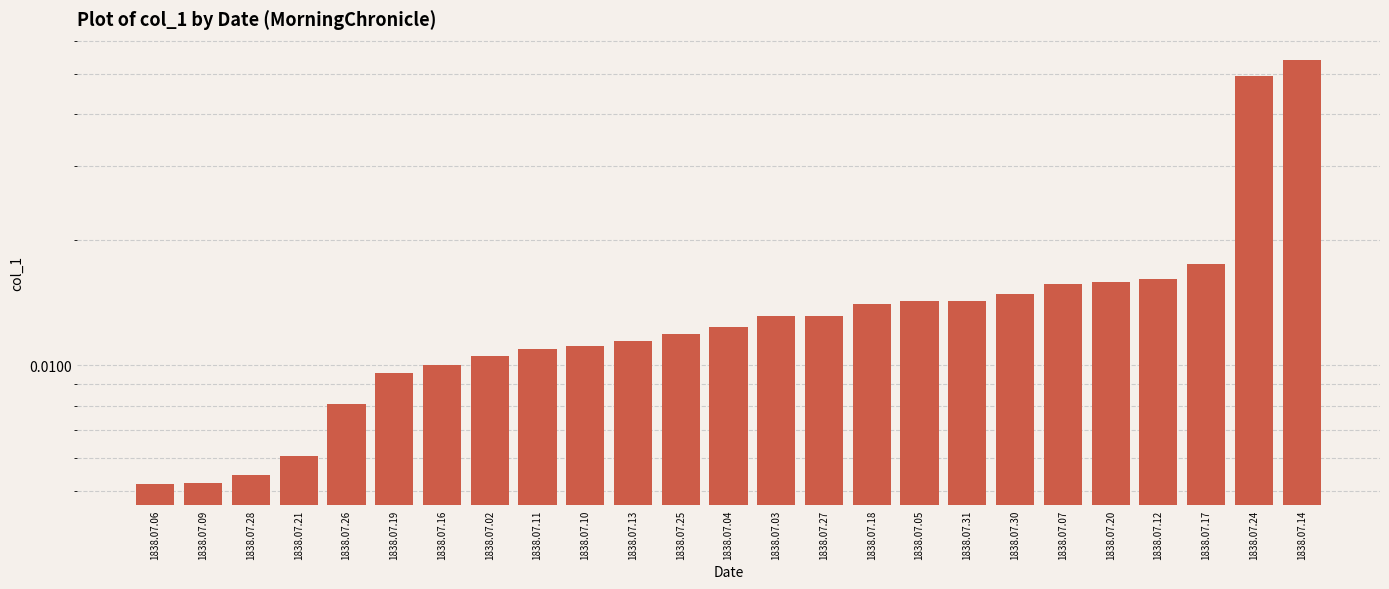

At which label is the value closest to 0?

1838.07.06